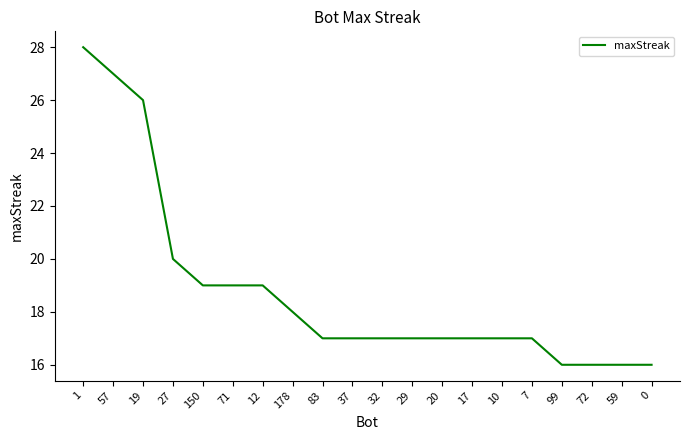

What is the greatest value displayed?

28